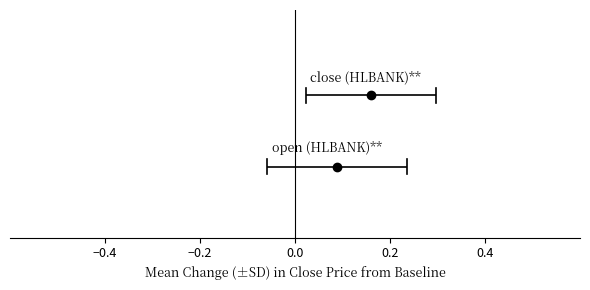

Which series has the largest range (max minus min)?

close